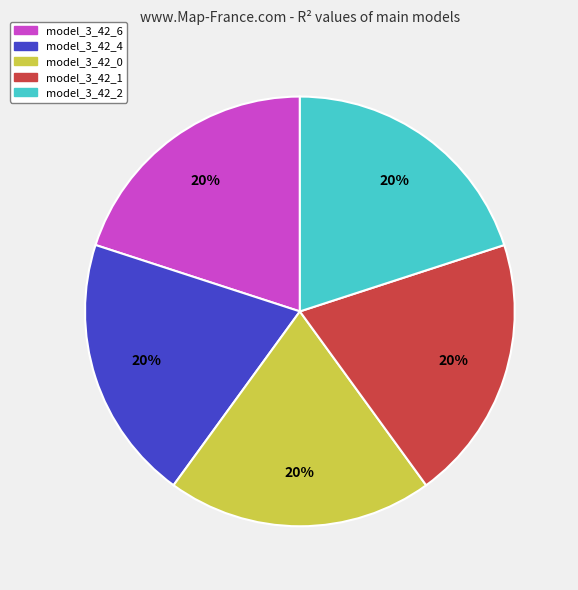

Is there any slice that represents more than half of the pie?

No